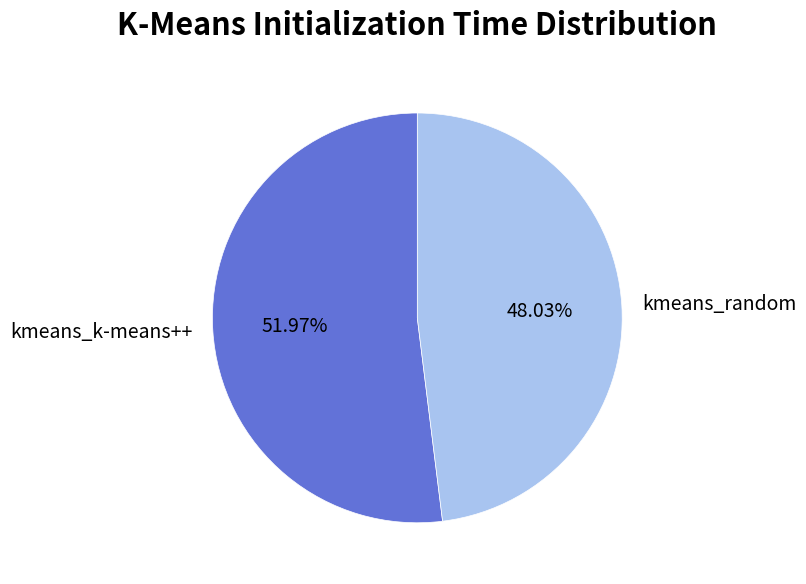

What percentage is NOT represented by kmeans_random?

52.0%